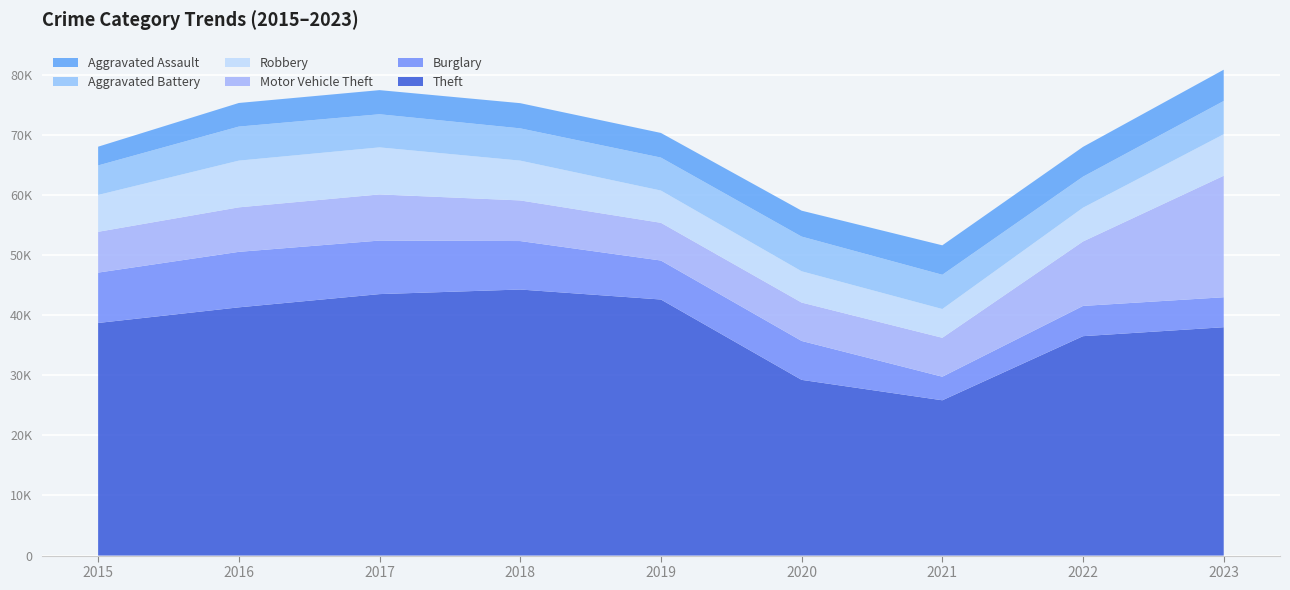

Reading right to left, list all the values displayed in this chart.

Theft: 2023=38004	2022=36514	2021=25844	2020=29243	2019=42615	2018=44278	2017=43515	2016=41312	2015=38711
Burglary: 2023=4989	2022=5034	2021=3925	2020=6478	2019=6488	2018=8067	2017=8910	2016=9235	2015=8382
Motor Vehicle Theft: 2023=20219	2022=10726	2021=6478	2020=6386	2019=6278	2018=6760	2017=7681	2016=7406	2015=6789
Robbery: 2023=6908	2022=5616	2021=4782	2020=5204	2019=5364	2018=6622	2017=7824	2016=7773	2015=6131
Aggravated Battery: 2023=5531	2022=5165	2021=5701	2020=5776	2019=5487	2018=5371	2017=5514	2016=5666	2015=4912
Aggravated Assault: 2023=5210	2022=4964	2021=4904	2020=4313	2019=4103	2018=4193	2017=4017	2016=3930	2015=3122